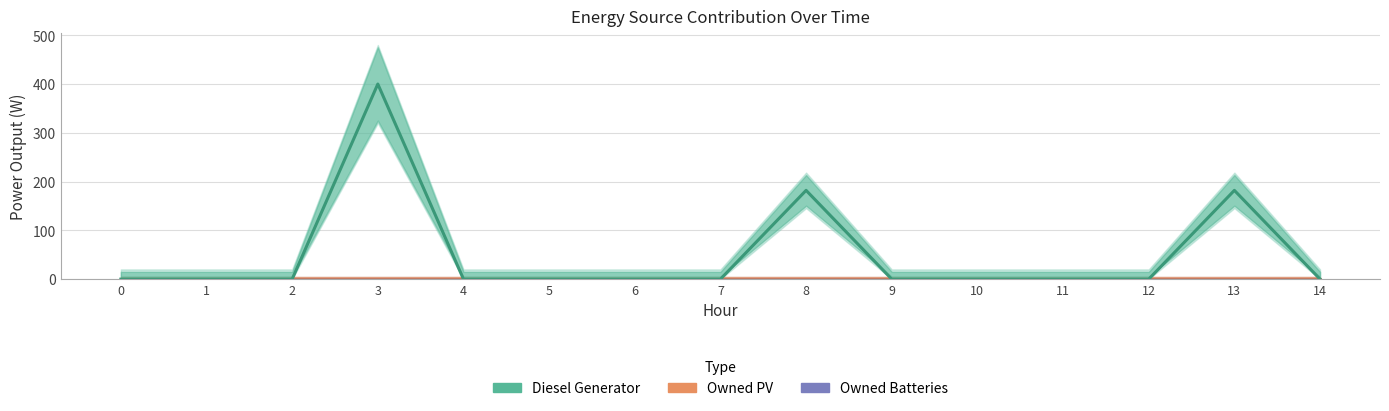

How many series are shown in this chart?

3